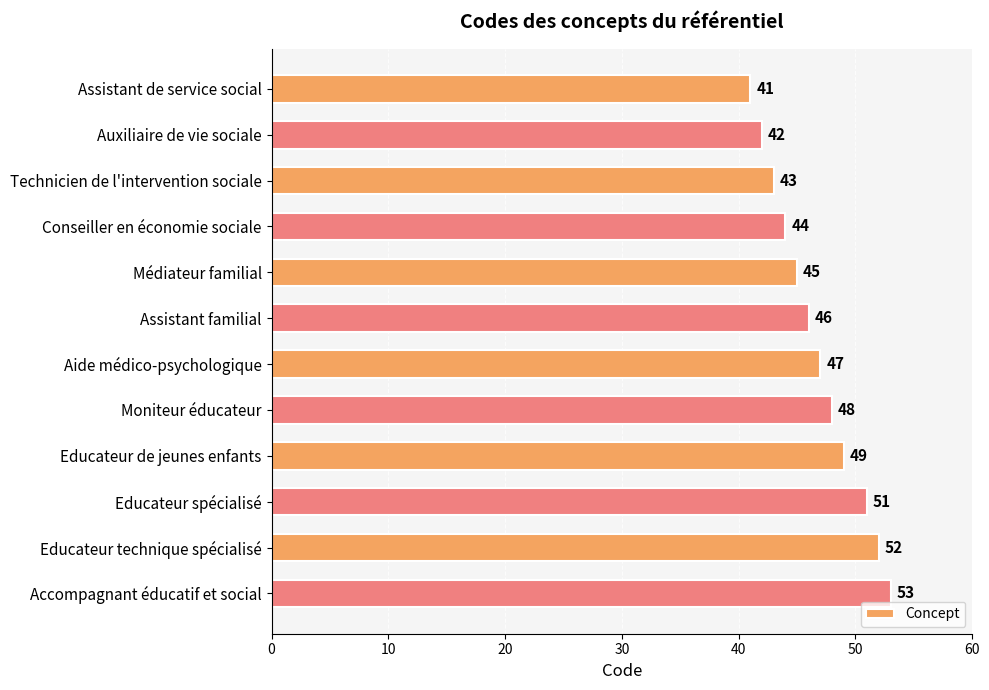

Between Technicien de l'intervention sociale and Educateur technique spécialisé, which is larger?

Educateur technique spécialisé